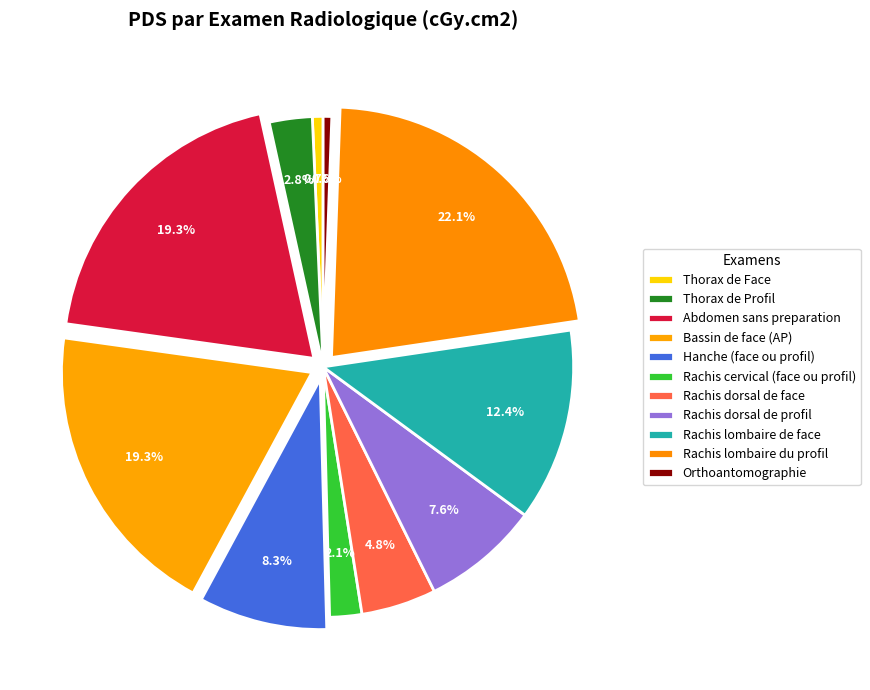

What percentage is the Rachis dorsal de profil slice, to the nearest percent?

8%